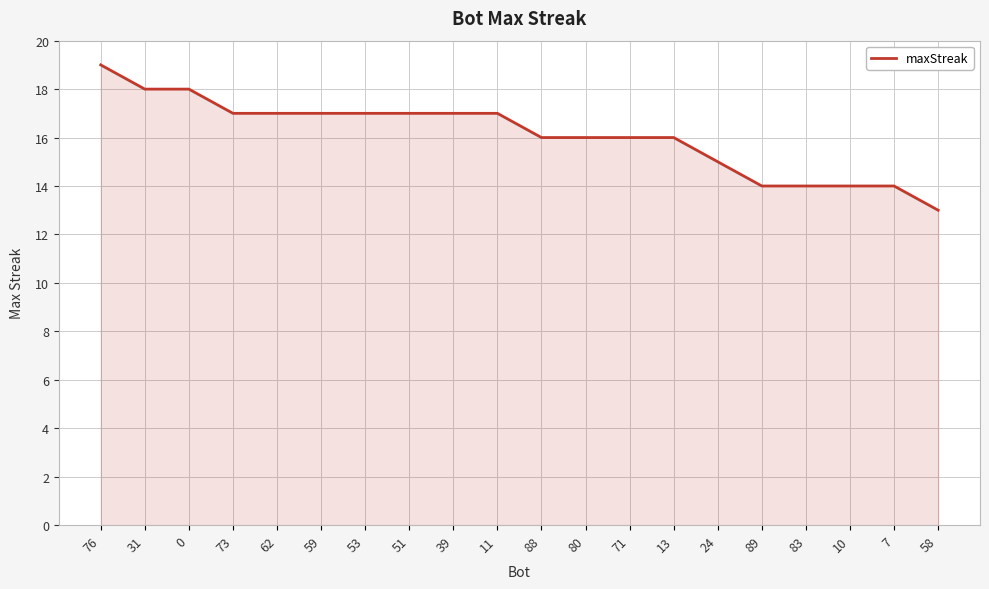

What is the approximate value at 58?

13